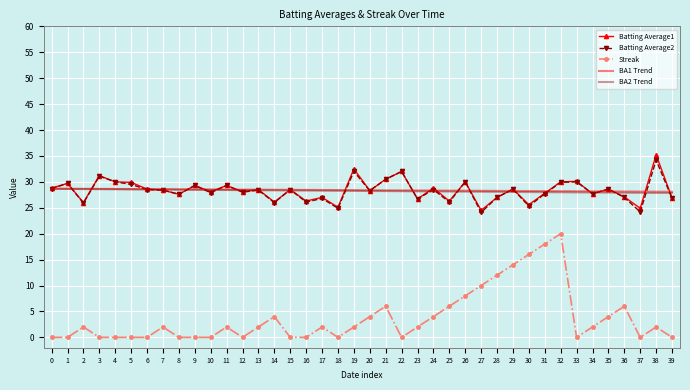

True or false: BA2 Trend and Streak intersect in this chart.

False